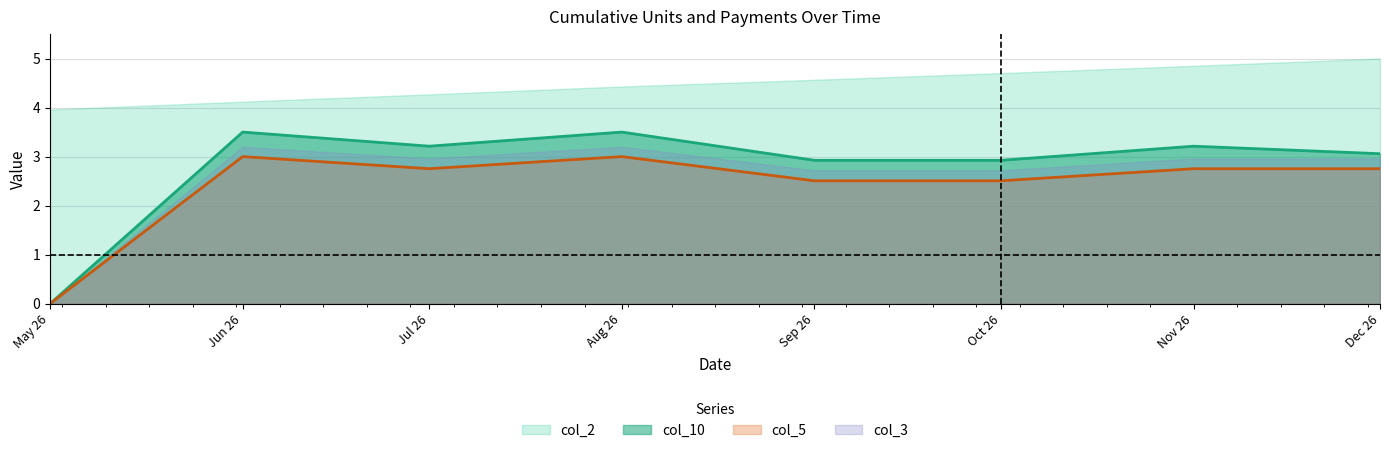

What is the total value across all series at May 26?

4.0